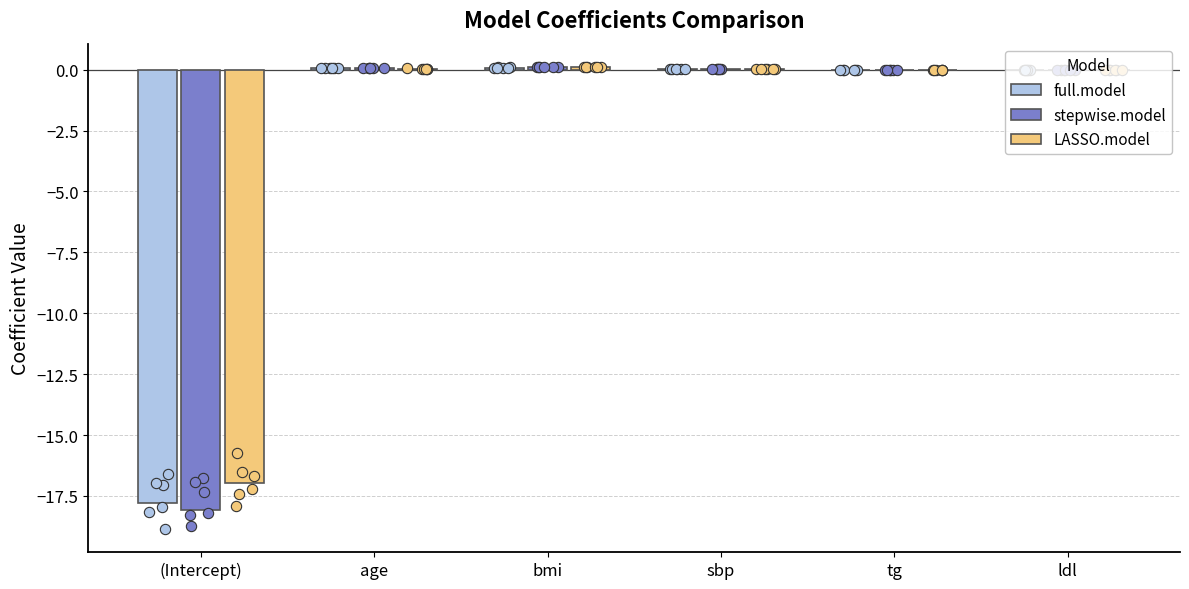

Which series has the widest spread of Y values?

stepwise.model